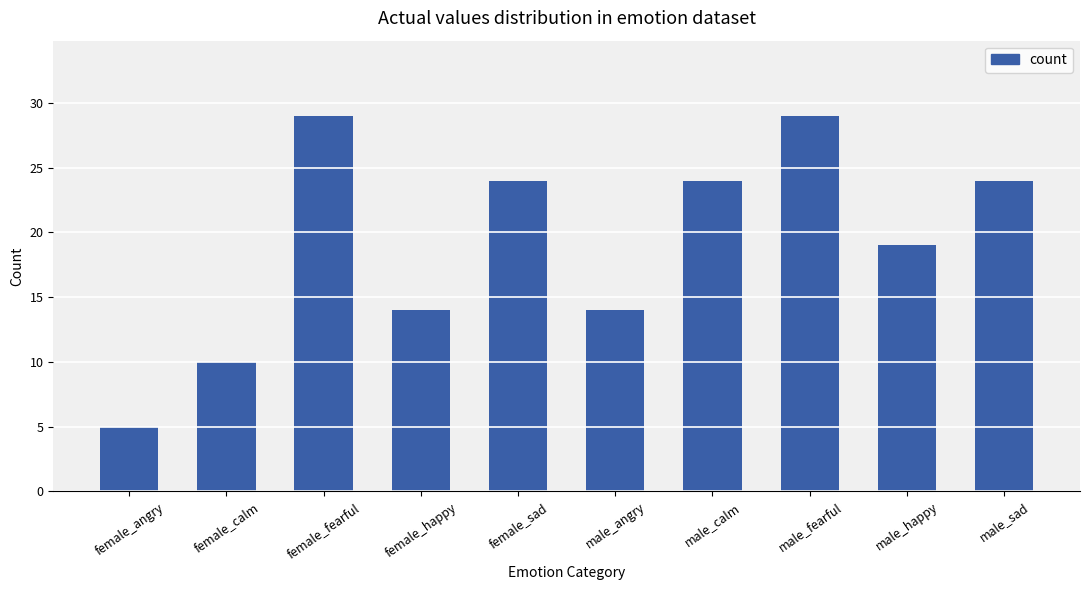

Is it true that the value at female_sad is 12?

False